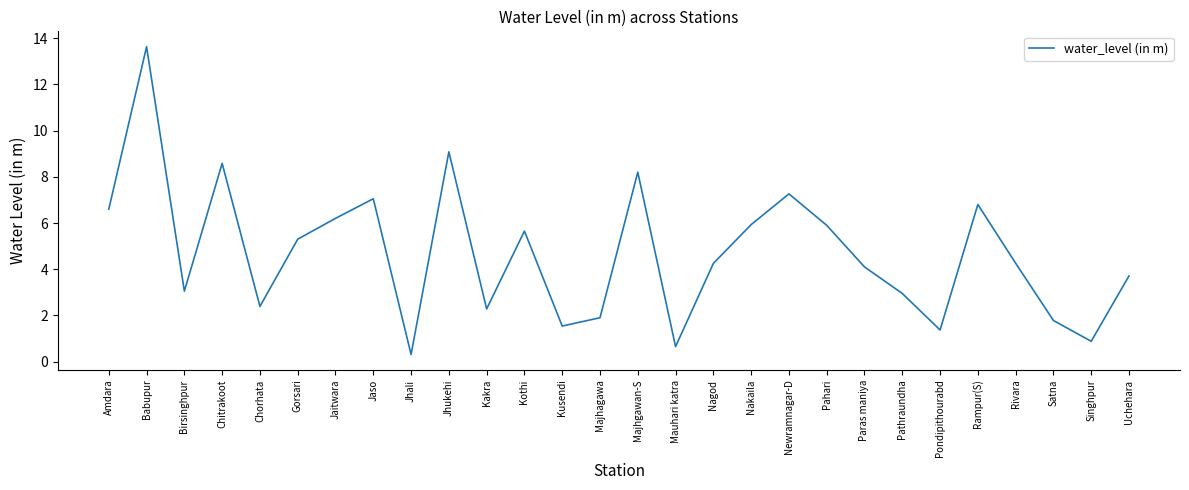

Is this an area chart (filled region under the line)?

No